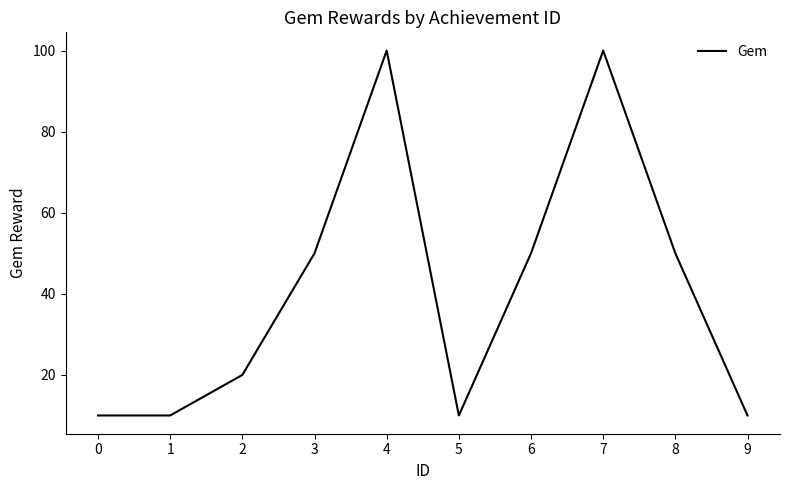

Reading right to left, list all the values displayed in this chart.

10	50	100	50	10	100	50	20	10	10